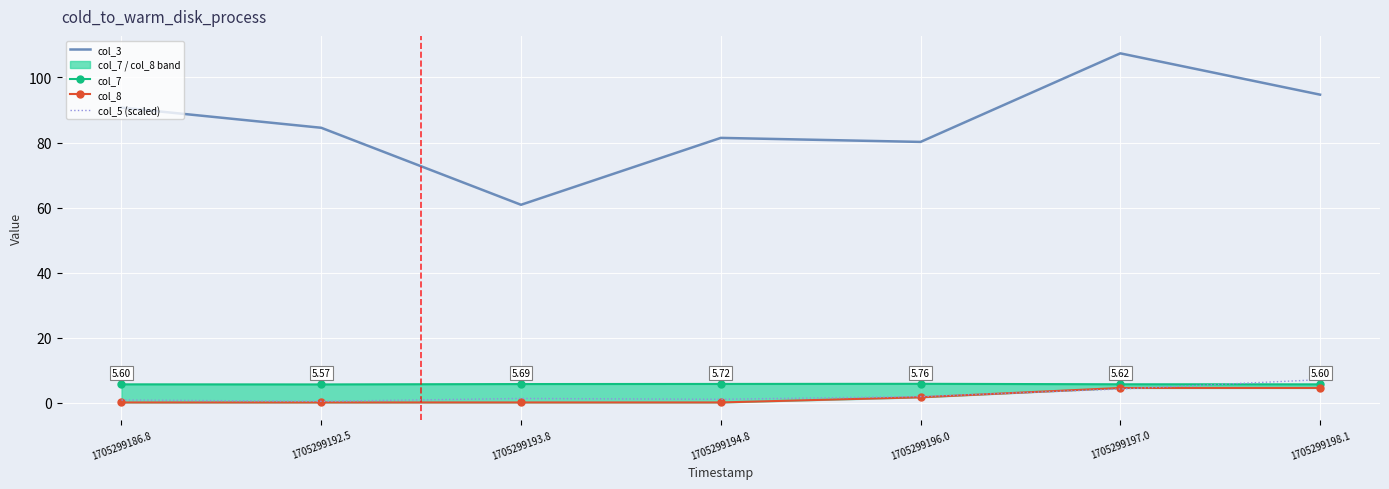

What is the sum of the col_3 values at 1705299186.8 and 1705299196.0?

170.9